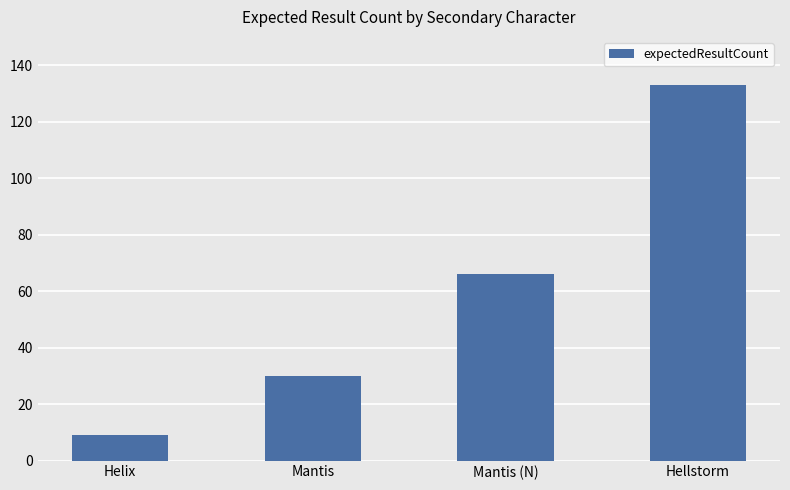

The chart shows a value of 9 at Helix. True or false?

True